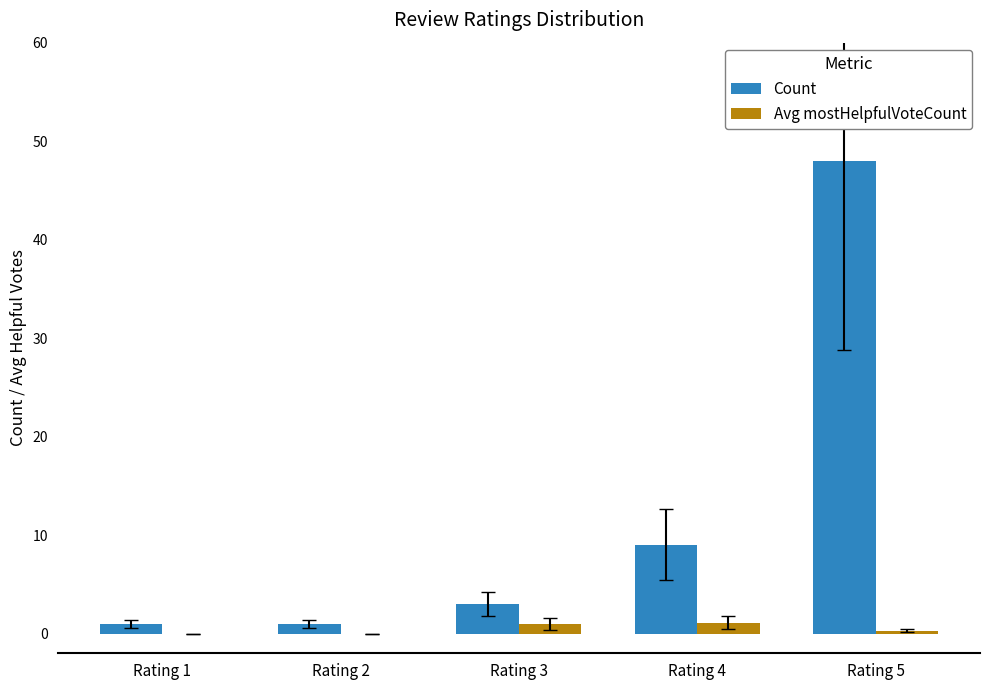

Which series has the largest total across all categories?

Count